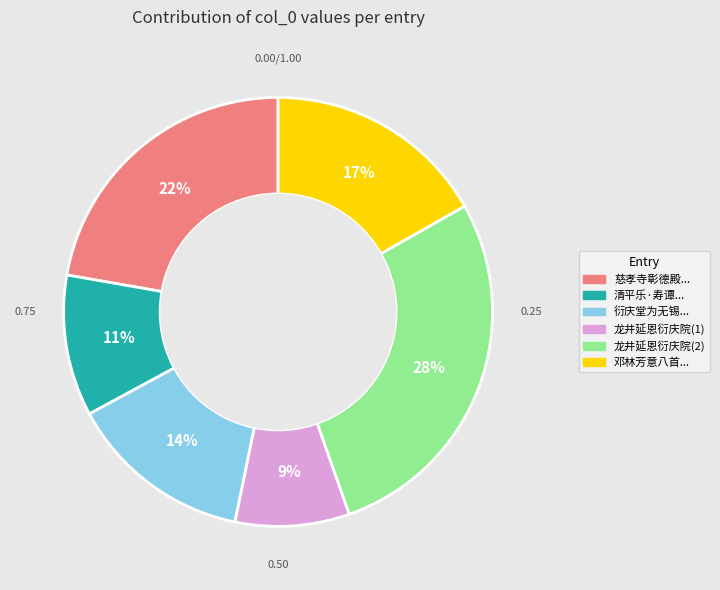

To the nearest percent, what is the average slice percentage?

17%